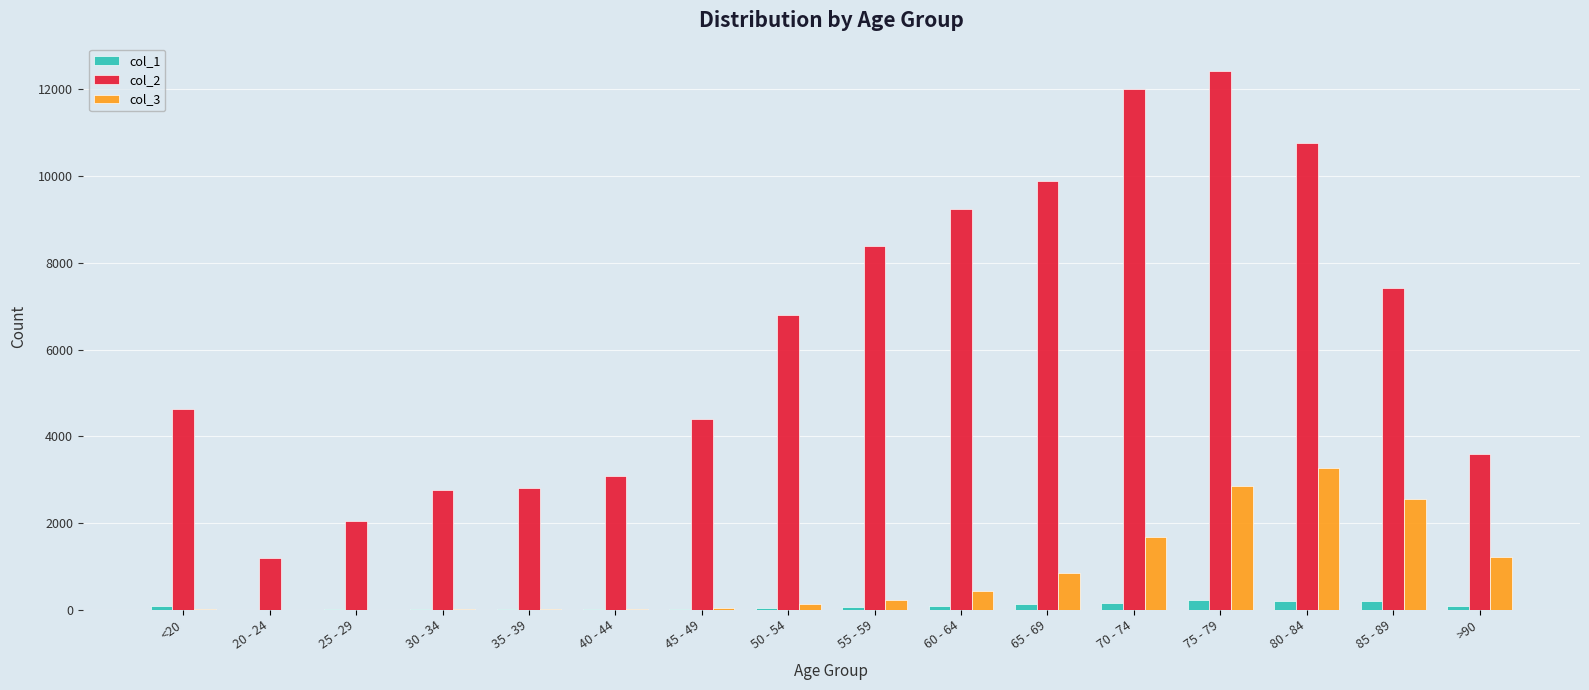

The value of col_2 at >90 is 3604. True or false?

True